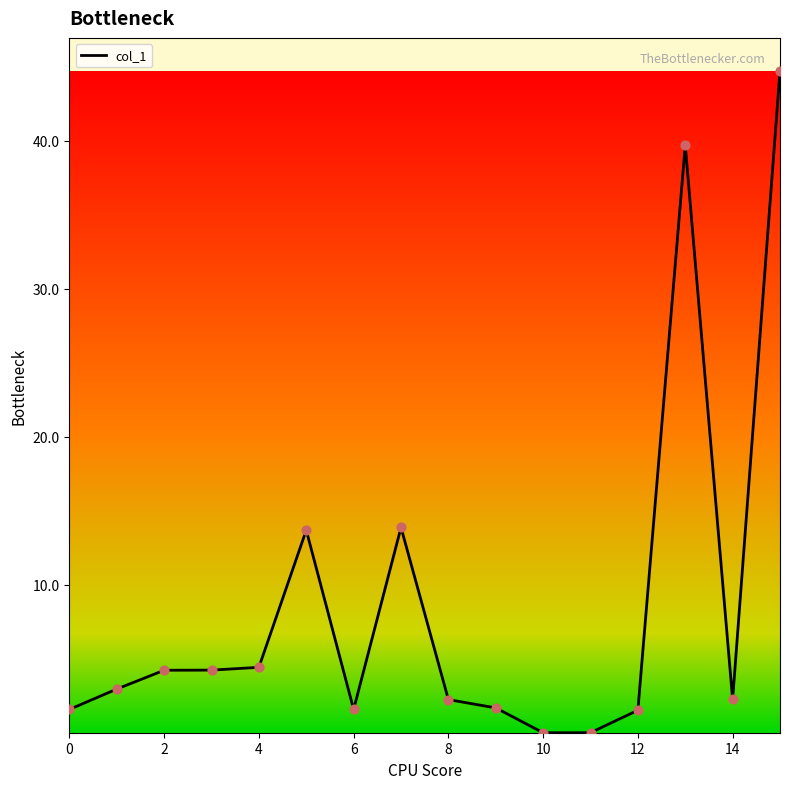

What is the maximum value shown in the chart?

44.7